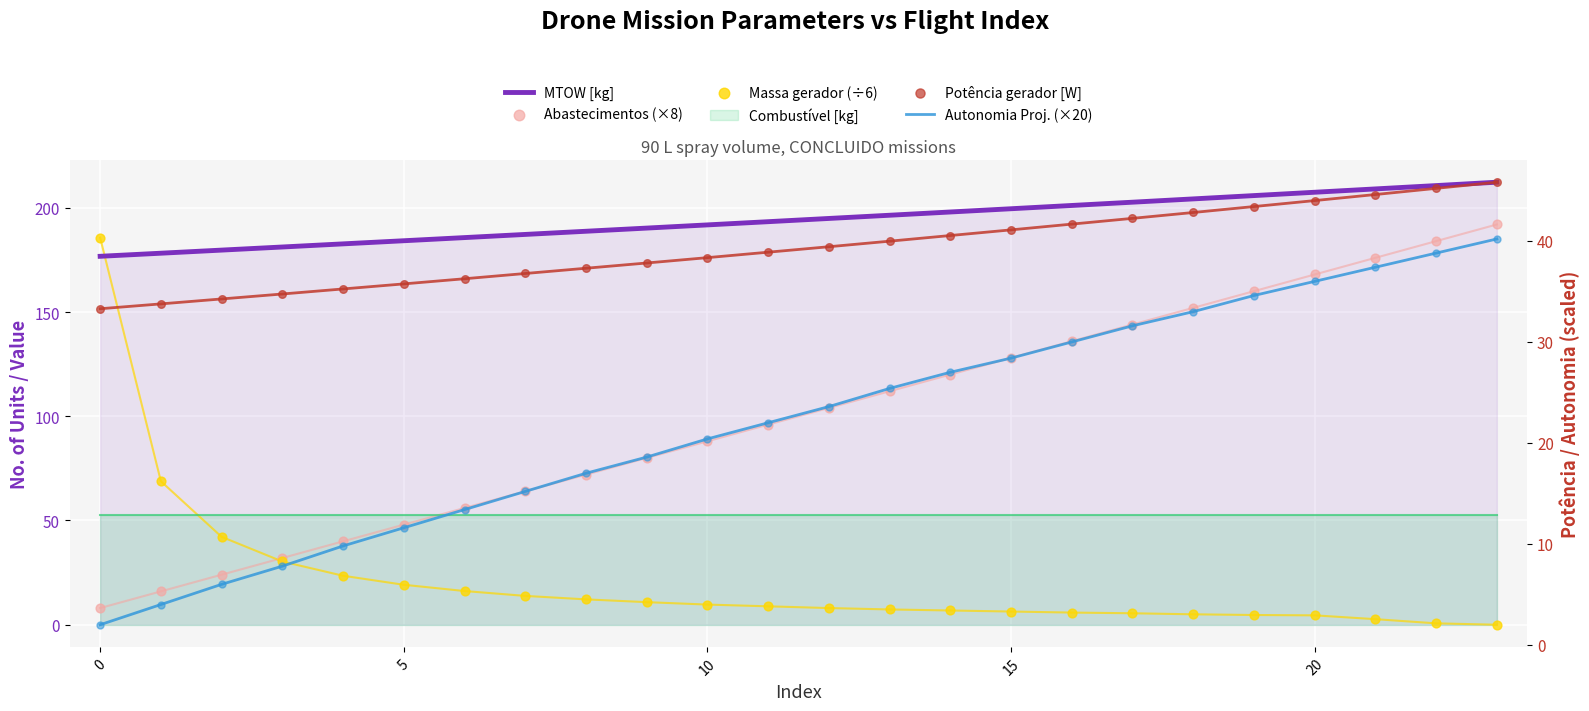

Which series reaches the minimum Y coordinate?

Massa gerador (÷6)